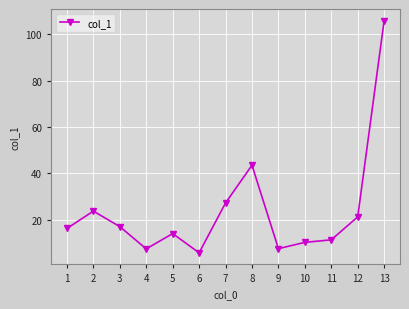

What is the minimum value shown in the chart?

5.7